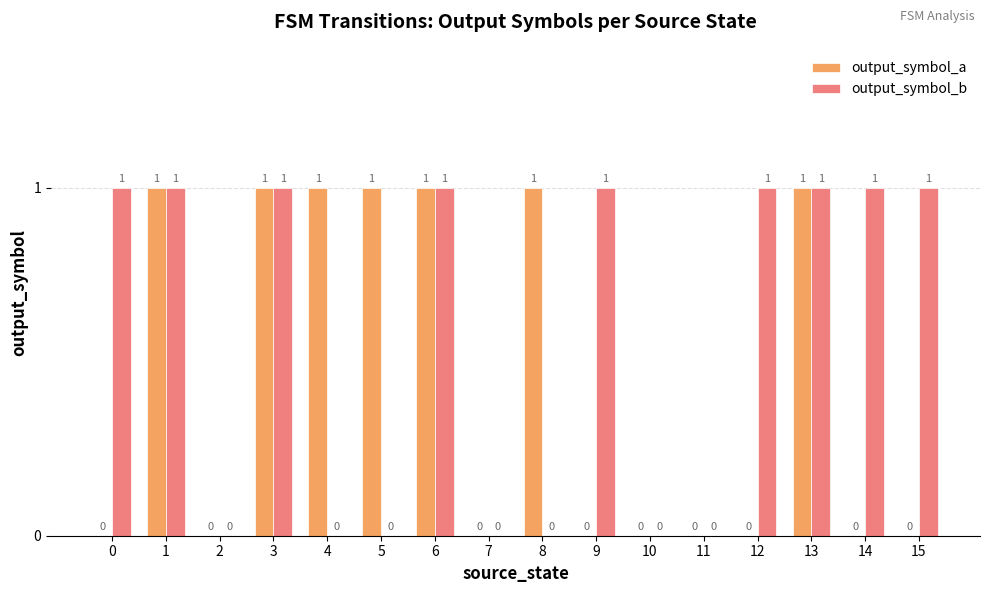

How many groups of bars are there?

16